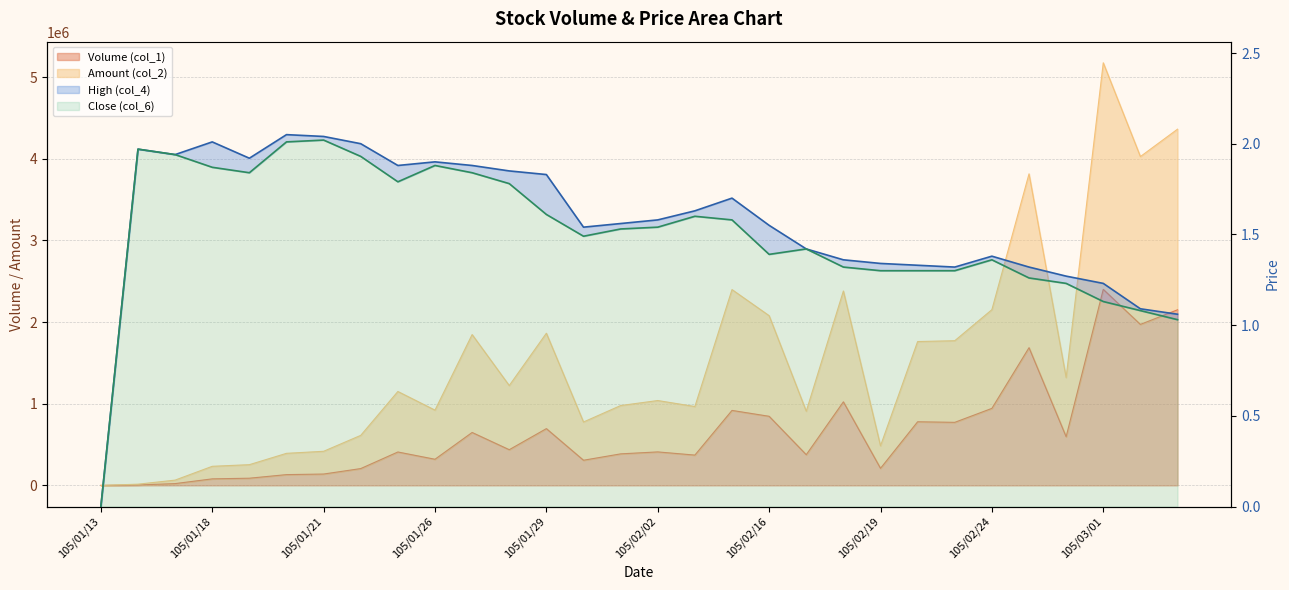

What is the sum of the Amount (col_2) values at 105/02/01 and 105/02/02?

2016560.0